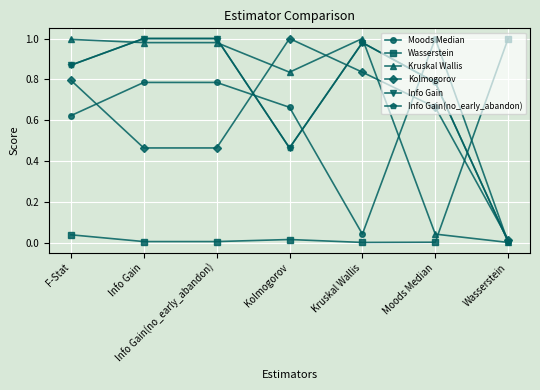

What is the difference between the highest and lowest values at Info Gain?

1.0